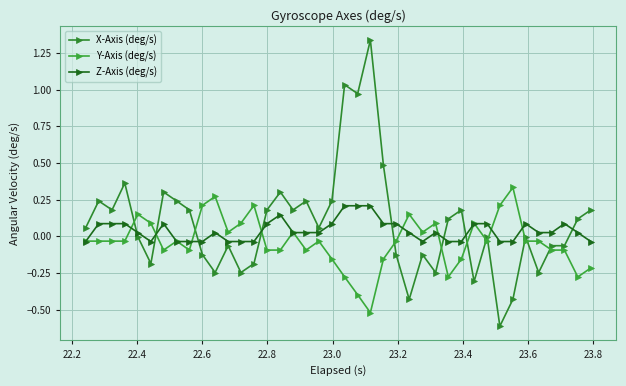

Is this an area chart (filled region under the line)?

No